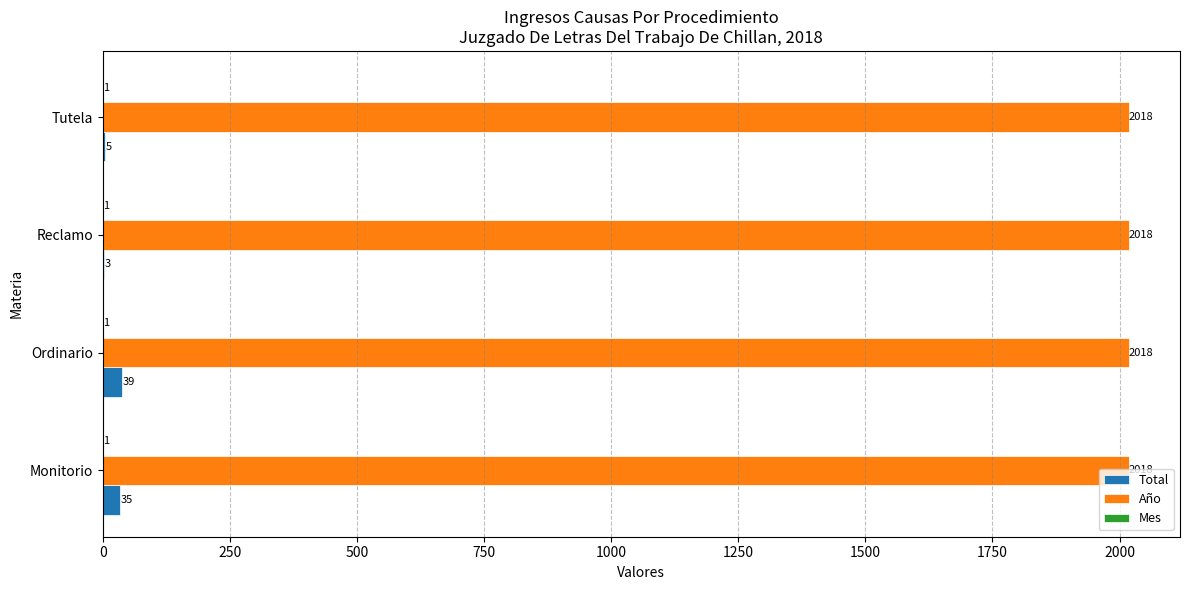

What is the maximum value for Total?

39